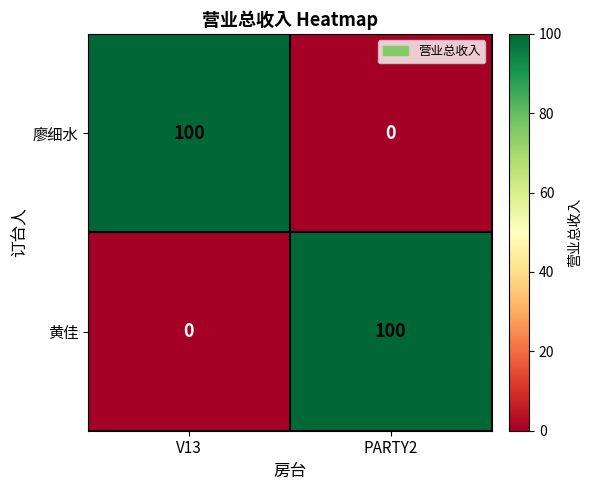

At which label does 黄佳 reach its peak?

PARTY2